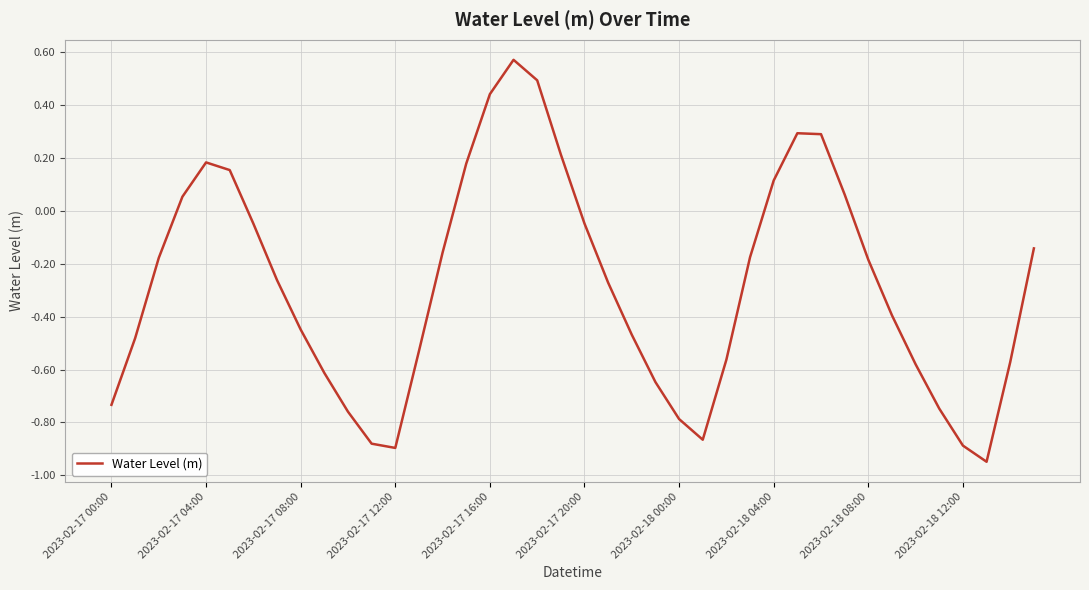

Count the number of categories in the chart.

40